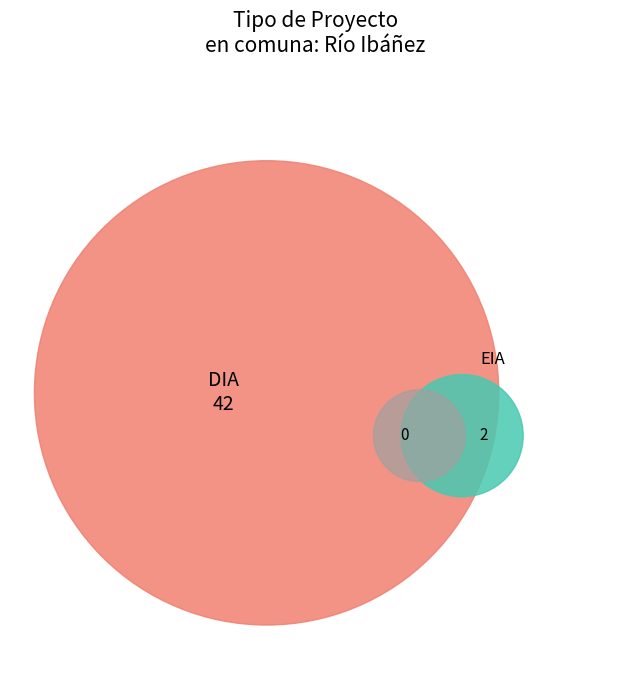

What percentage is NOT represented by EIA?

95.5%